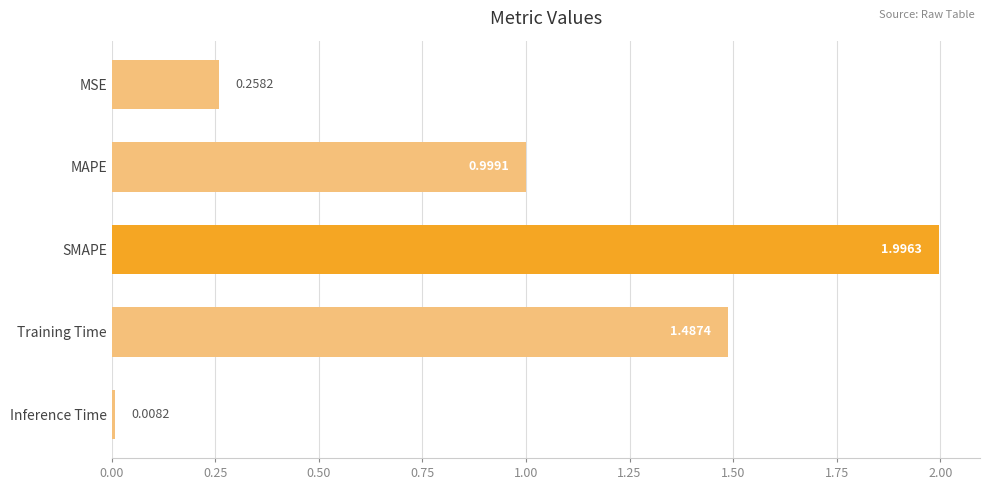

Where is the data nearest to the value 1?

MAPE